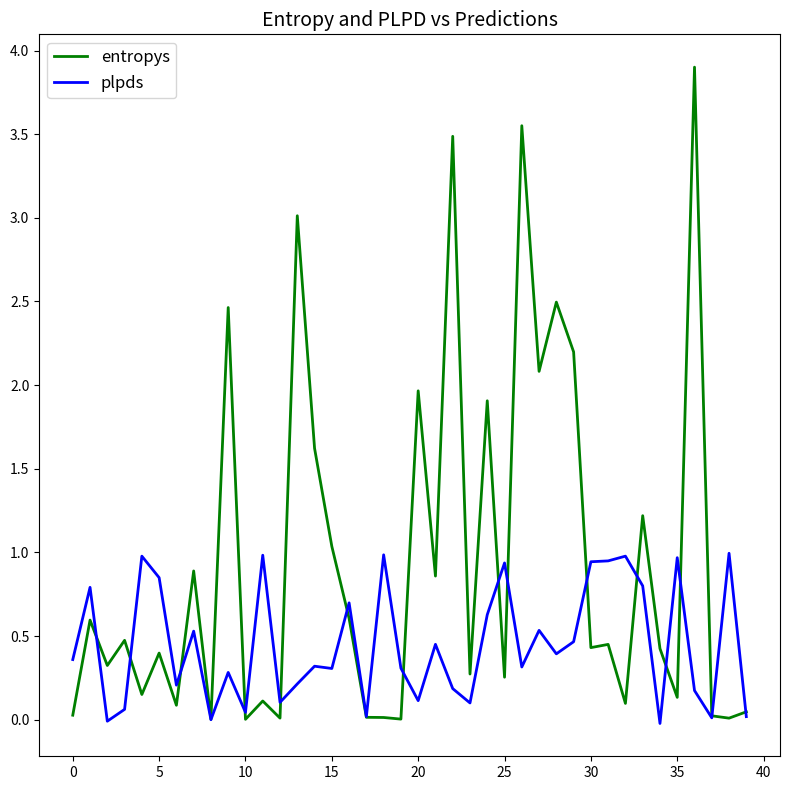

Rank the series by their average value, from highest to lowest.

entropys, plpds